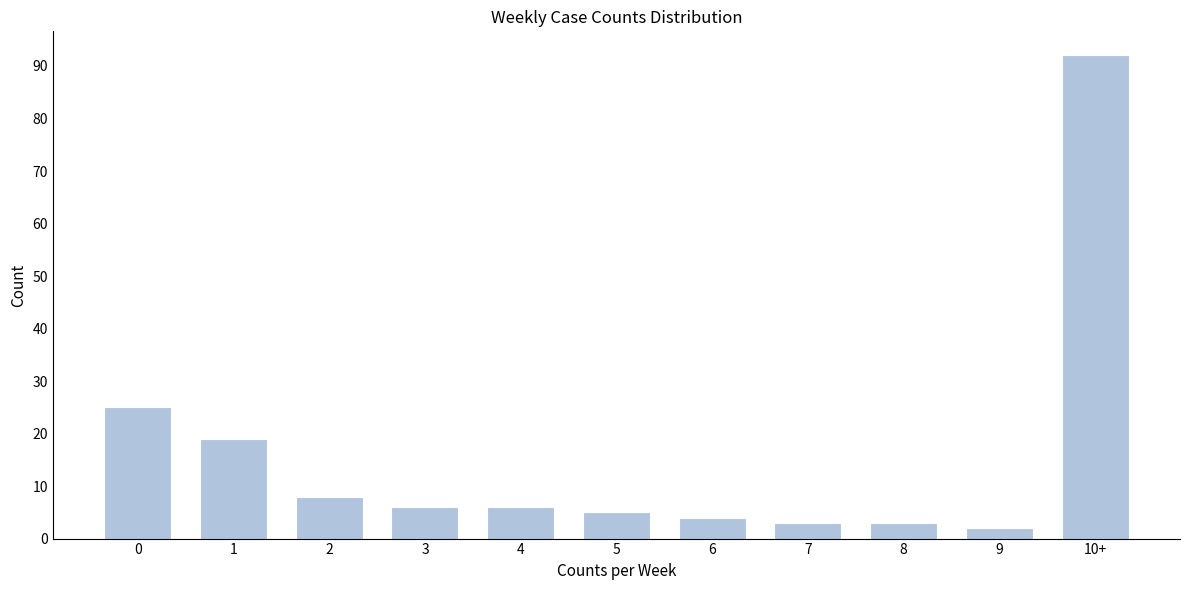

Reading right to left, transcribe all the data shown in this chart.

92	2	3	3	4	5	6	6	8	19	25